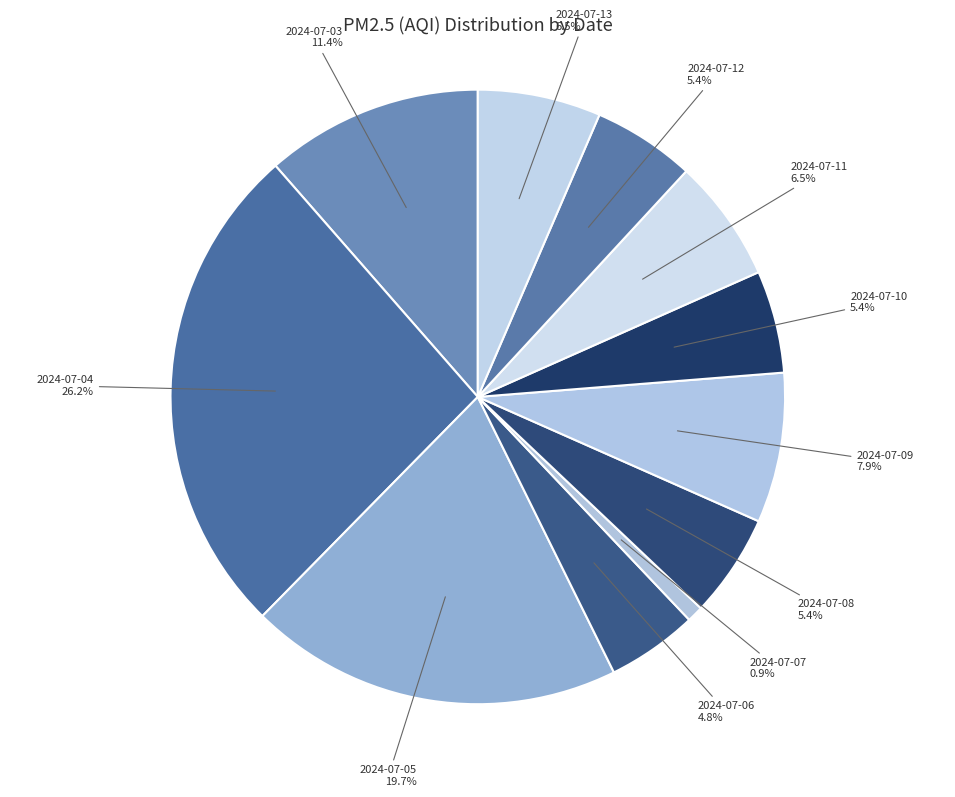

What percentage is NOT represented by 2024-07-12?

94.6%